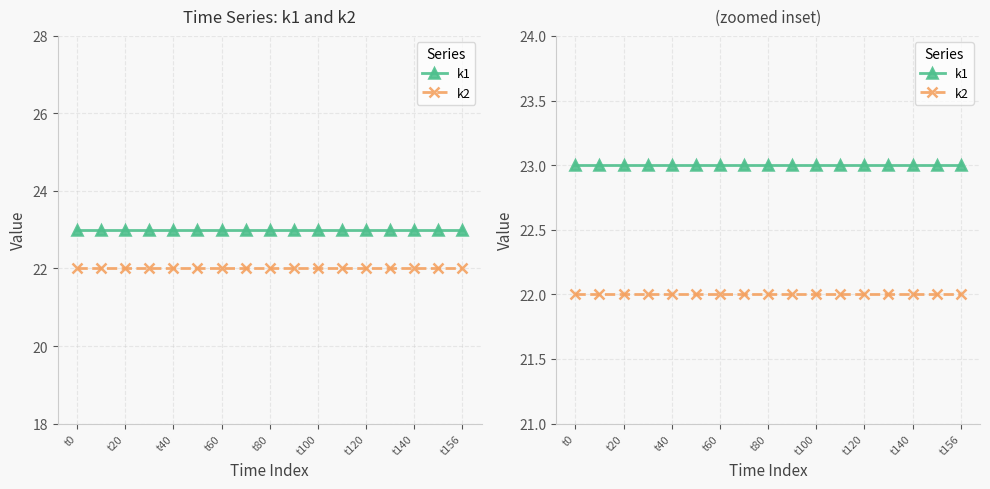

What is the spread (max minus min) of values at 15?

1